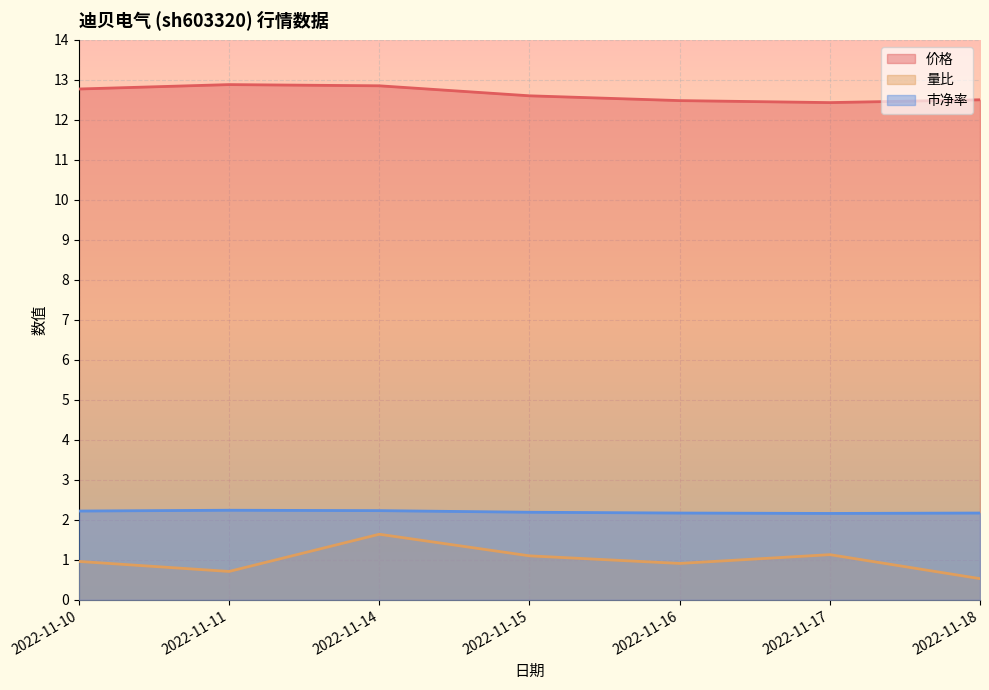

Which category has the highest value in the 量比 series?

2022-11-14